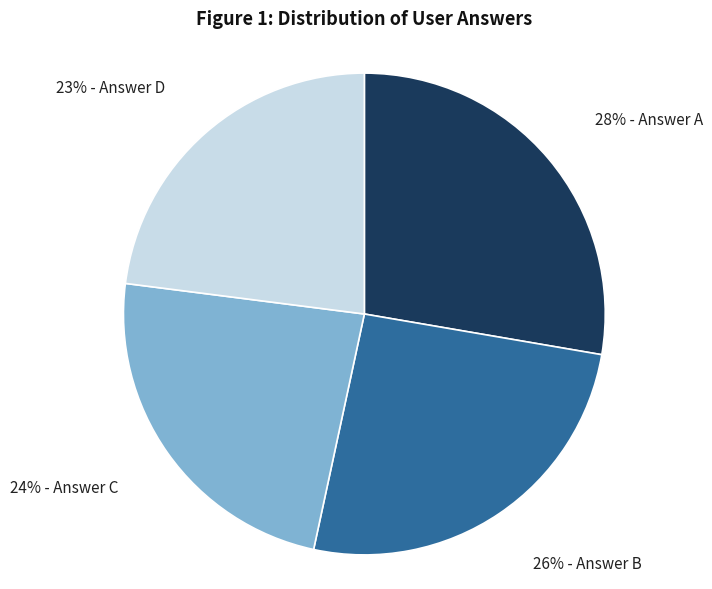

Is there a majority slice in this chart?

No